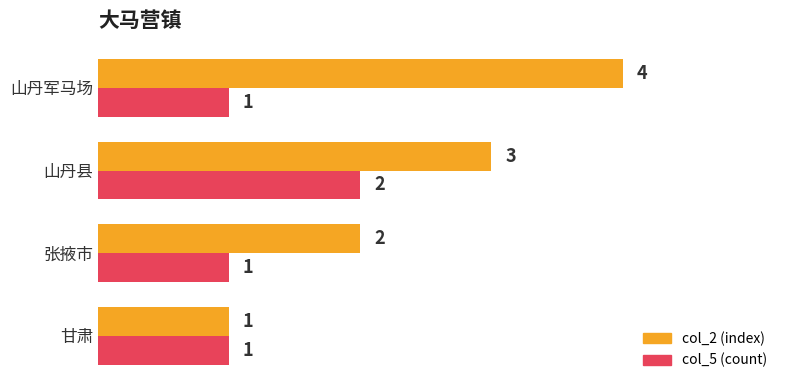

What is the difference between the maximum and minimum values in the col_5 (count) series?

1